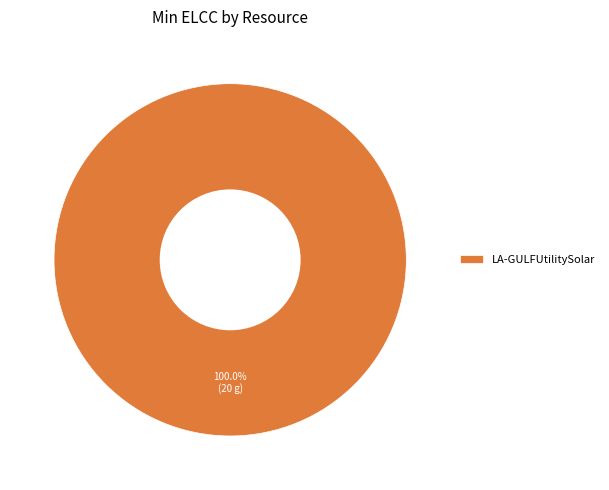

What is the majority slice?

LA-GULFUtilitySolar